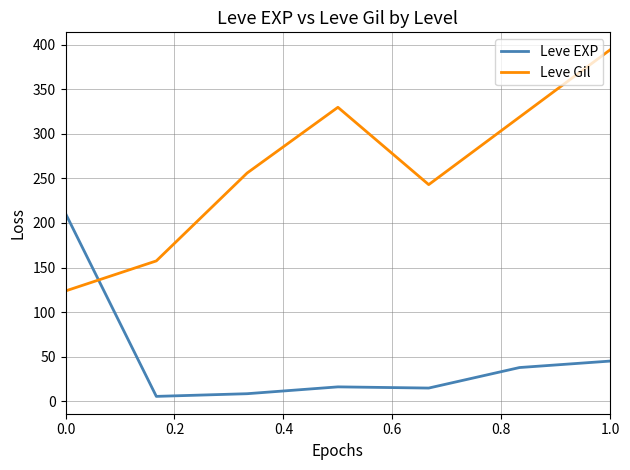

Which series has the widest spread of values?

Leve Gil